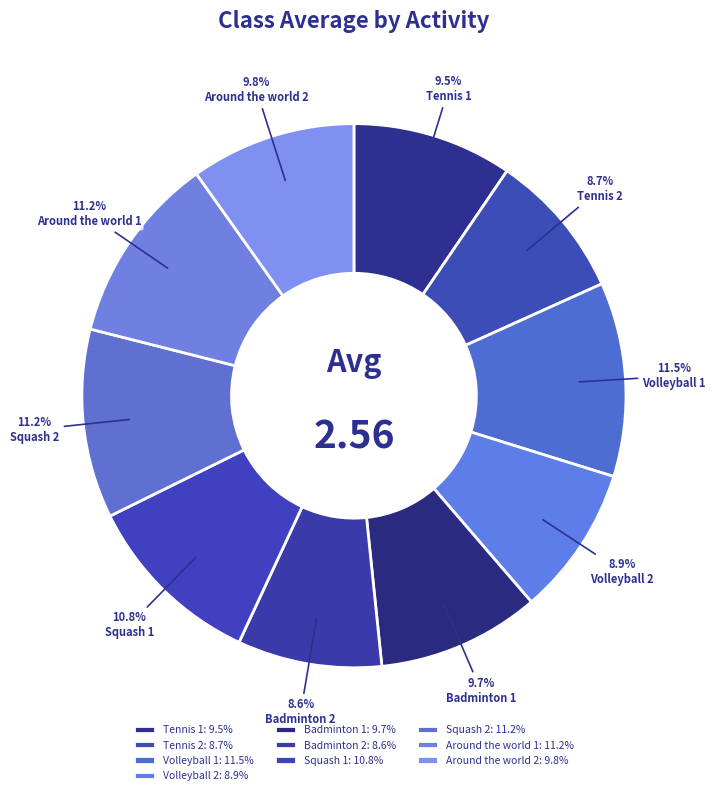

How many slices are in this pie chart?

10